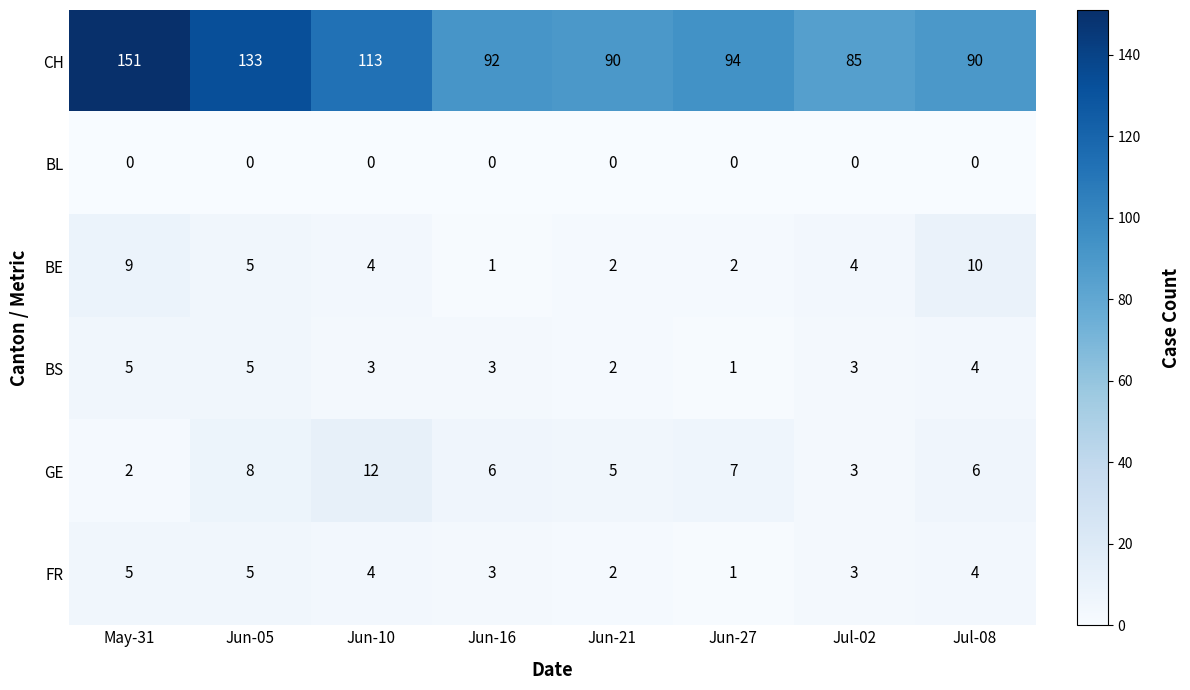

The value of BS at Jul-02 is 3. True or false?

True